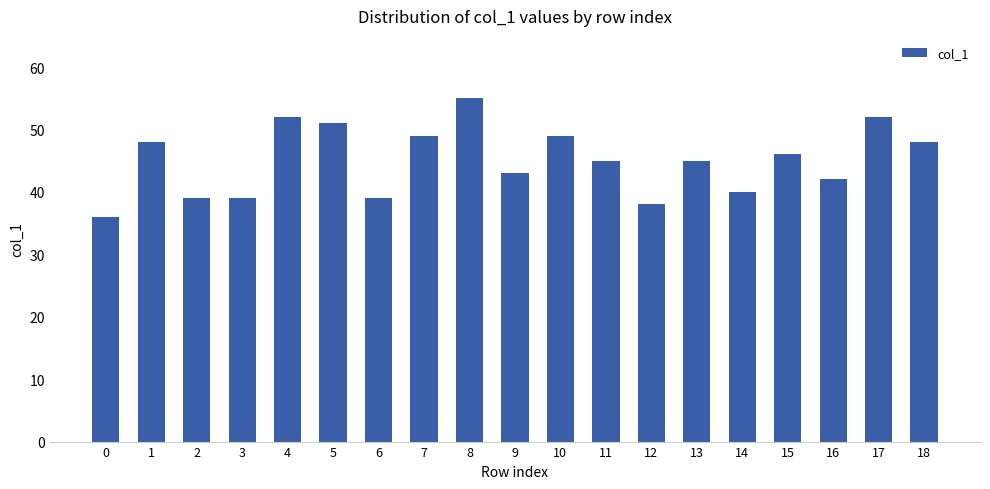

True or false: the data shows 64 at 11.

False